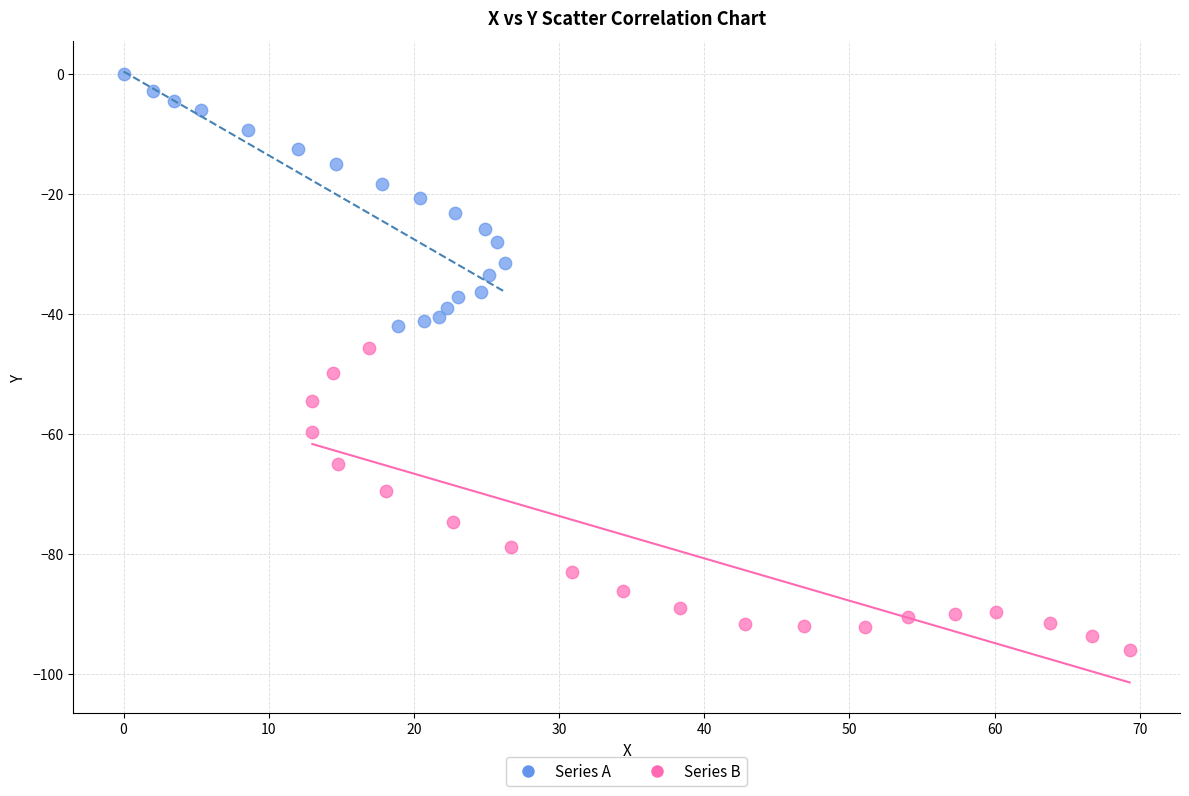

Which series contains the highest Y value?

Series A